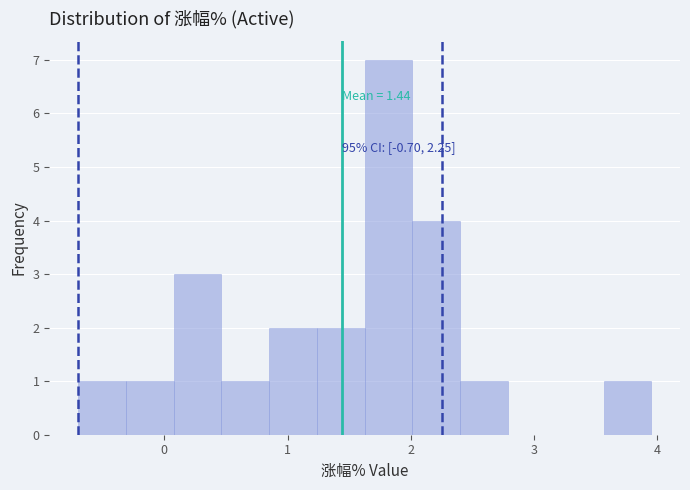

Read against the x-axis, roughly where is the centre of the tallest bar?

1.8